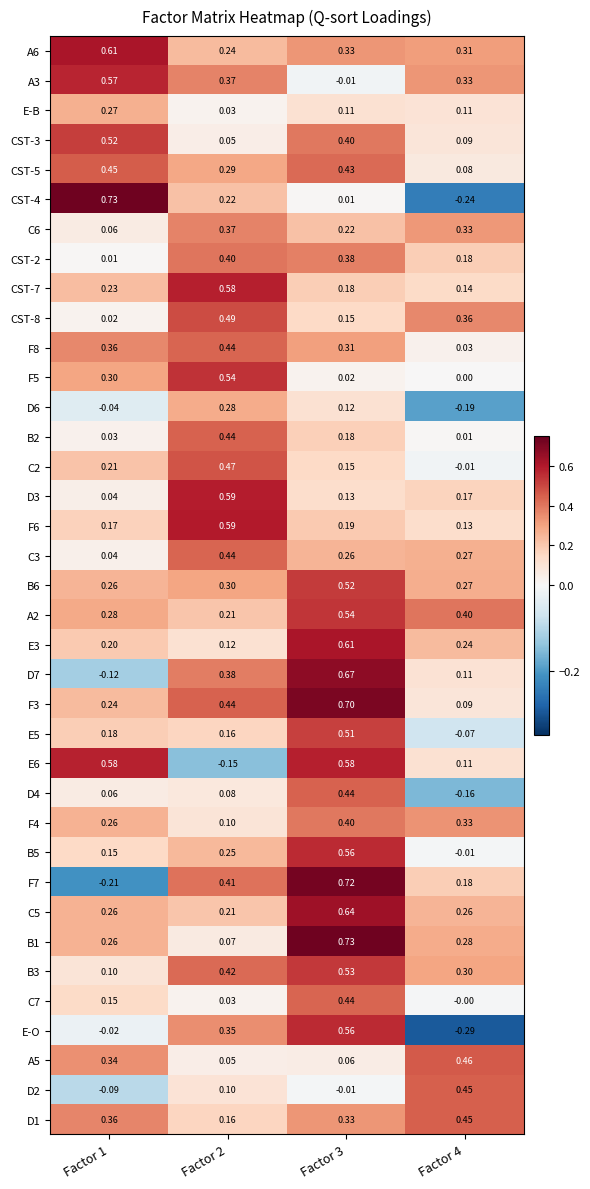

Which category has the highest value across all series?

Factor 1